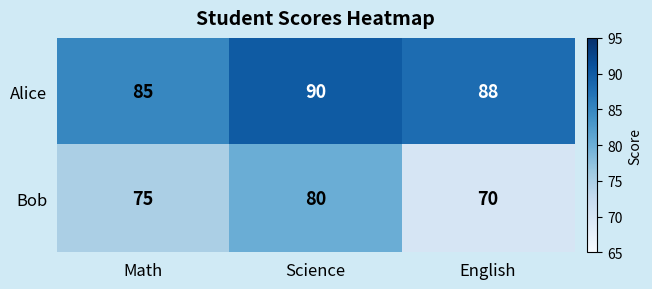

What is the average value of the Alice series?

88